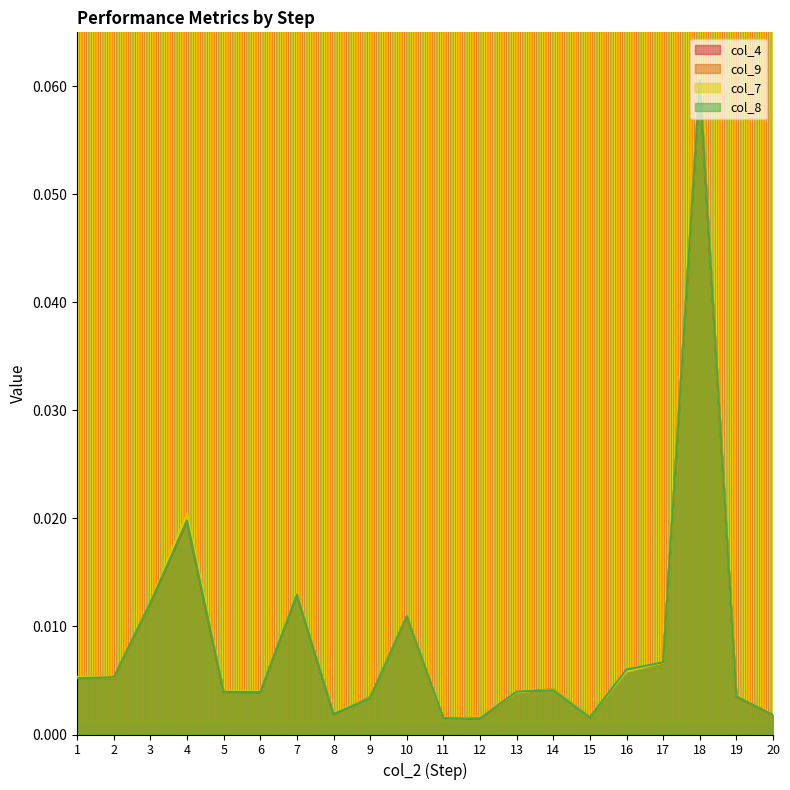

After their last crossing, which series has the higher values: col_8 or col_4?

col_4